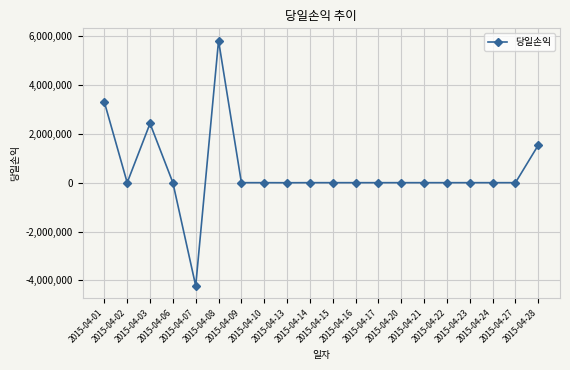

What is the smallest value displayed?

-4223930